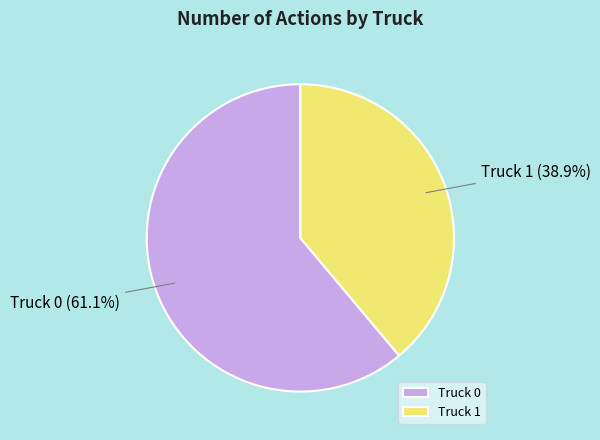

How many segments does this pie chart have?

2